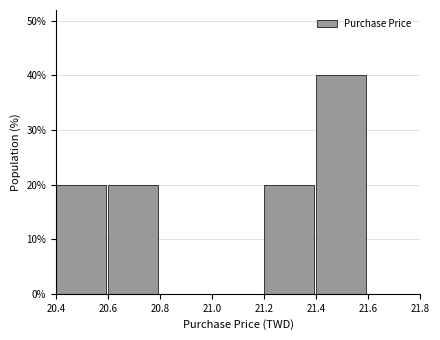

Reading left to right, transcribe this chart: for each bar, give the range it covers on the x-axis and its height. The values are not printed on the chart, so give them approximately, as read against the axis.

20.4 to 20.6: 20
20.6 to 20.8: 20
20.8 to 21.0: 0
21.0 to 21.2: 0
21.2 to 21.4: 20
21.4 to 21.6: 40
21.6 to 21.8: 0